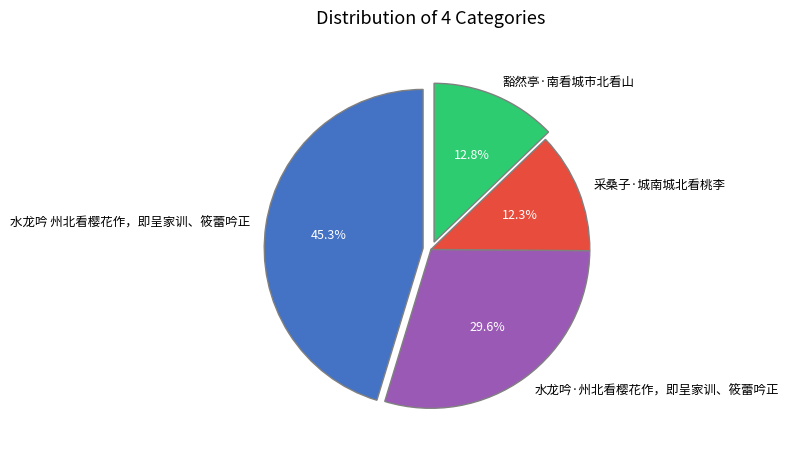

Between 豁然亭·南看城市北看山 and 水龙吟 州北看樱花作，即呈家训、筱蕾吟正, which is larger?

水龙吟 州北看樱花作，即呈家训、筱蕾吟正